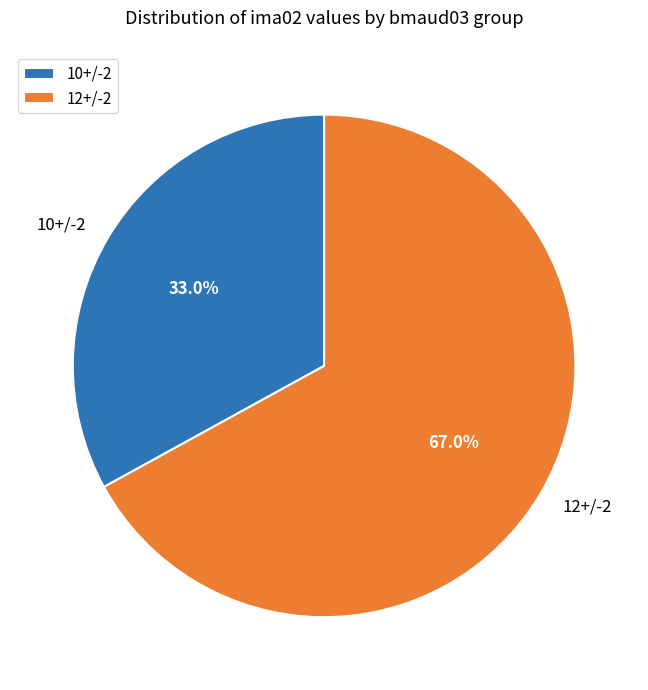

What percentage do 12+/-2 and 10+/-2 together represent?

100.0%